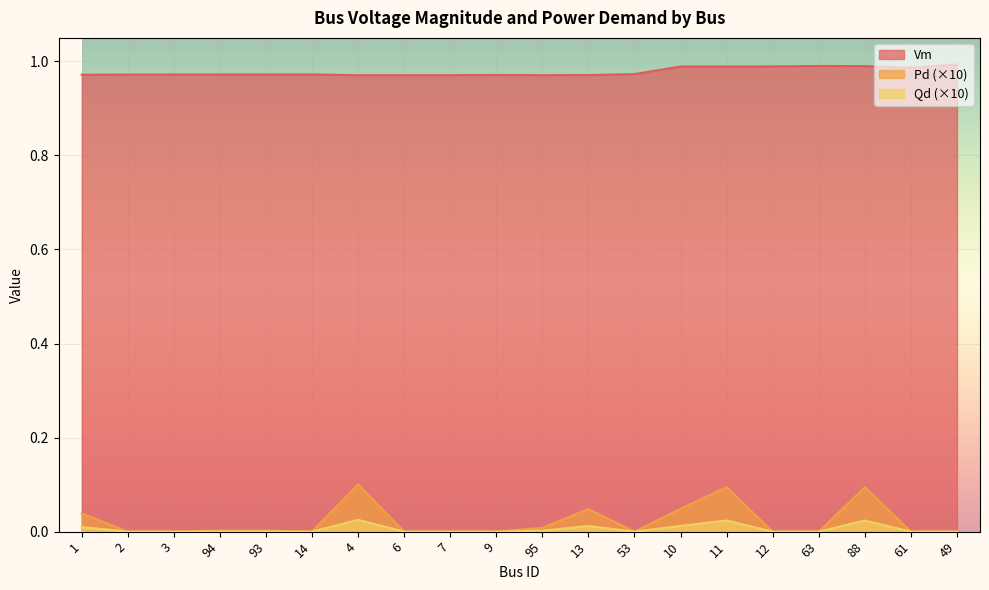

What is the spread (max minus min) of values at 61?

1.0